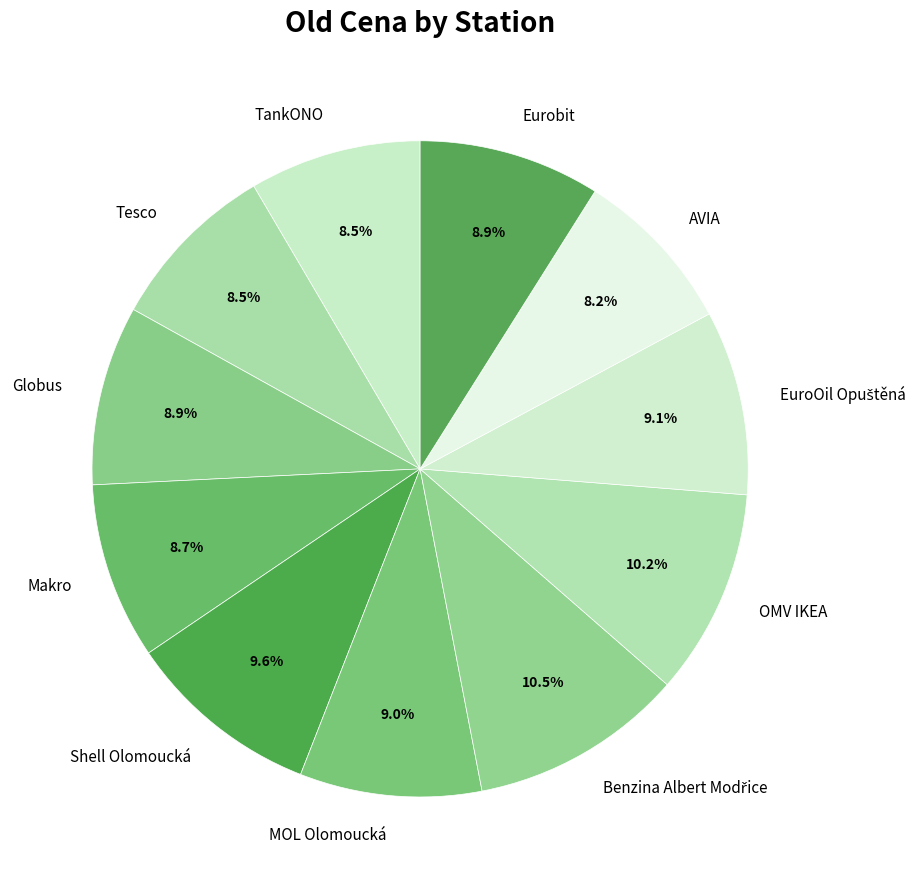

To the nearest percent, what is the average slice percentage?

9%